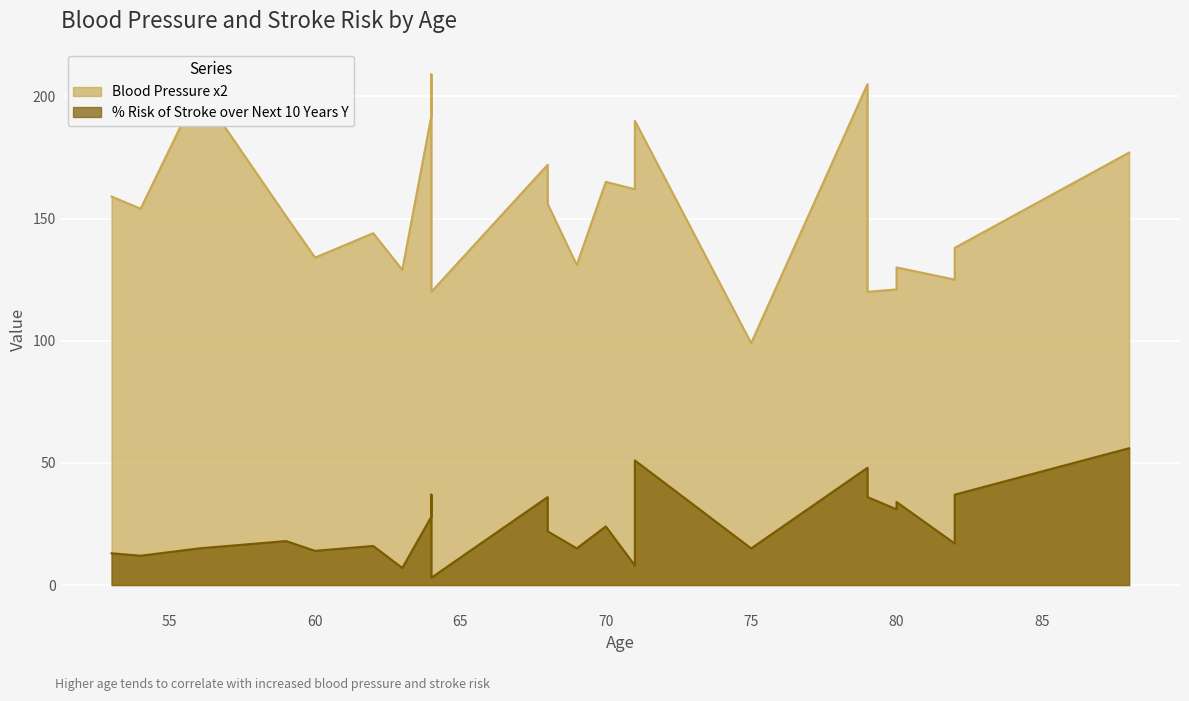

What is the difference between the % Risk of Stroke over Next 10 Years Y values at 64 and 82?

20